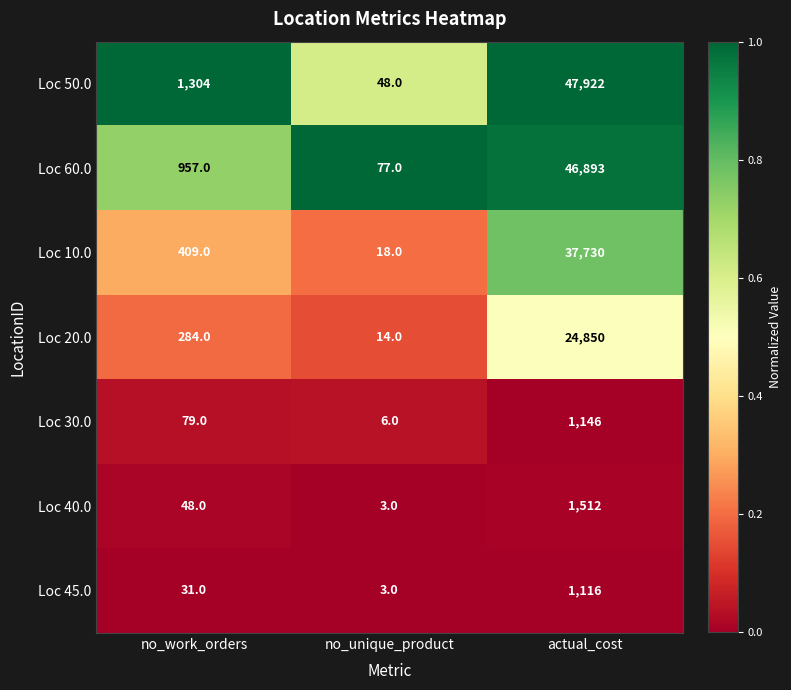

Which series has the largest range (max minus min)?

Loc 50.0